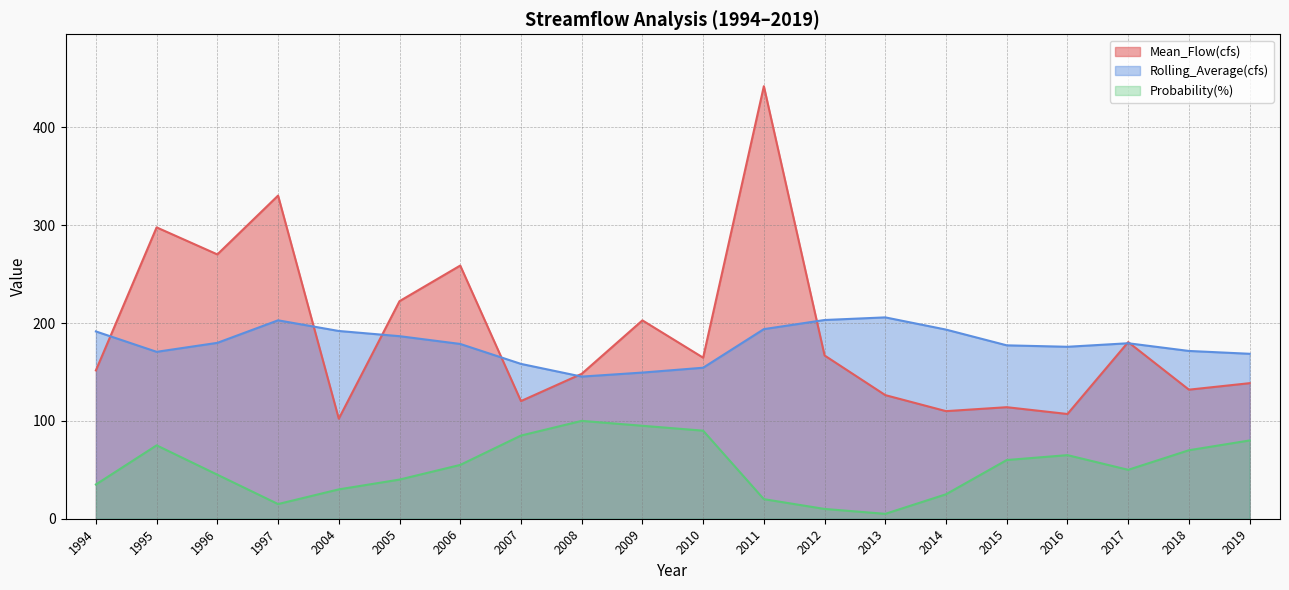

How many lines are shown in the chart?

3